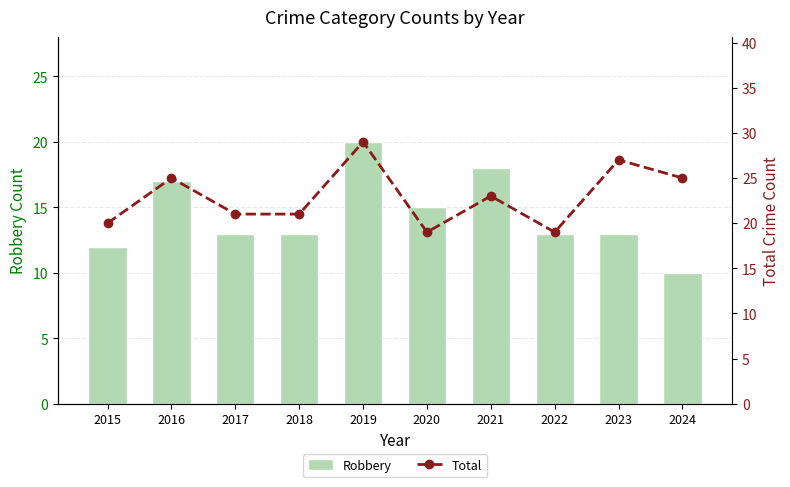

Reading right to left, transcribe all the data shown in this chart.

Robbery: 10	13	13	18	15	20	13	13	17	12
Total: 25	27	19	23	19	29	21	21	25	20